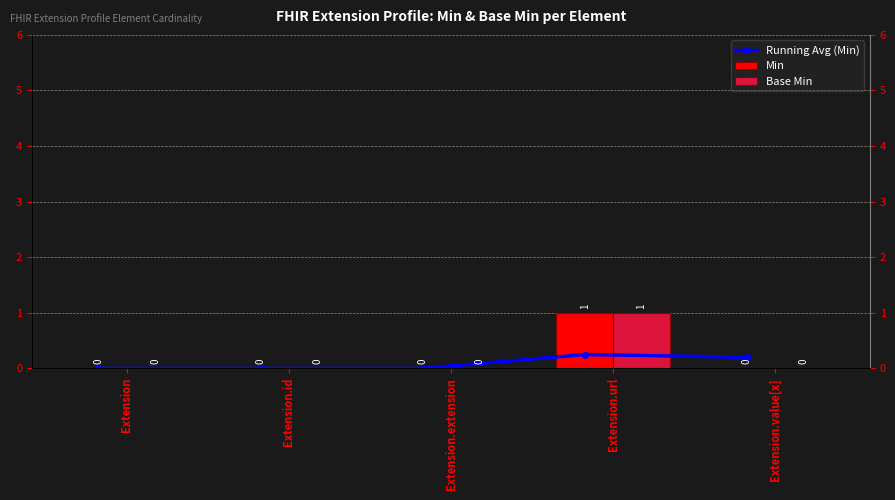

Which series has the widest spread of values?

Min